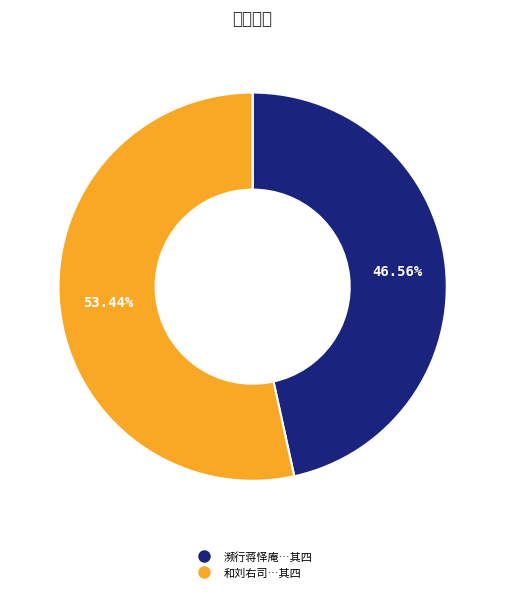

Count the number of slices in the pie.

2